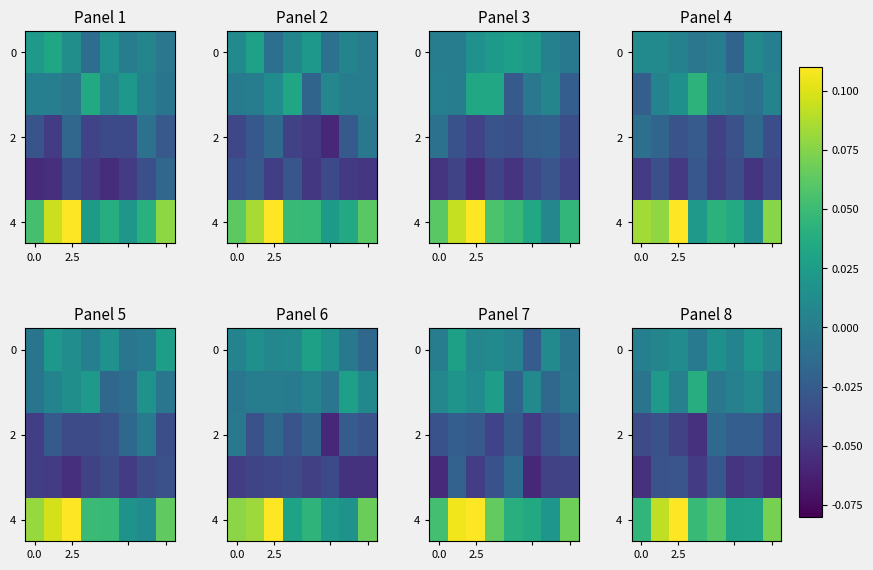

At how many categories does at least one series exceed 0?

8